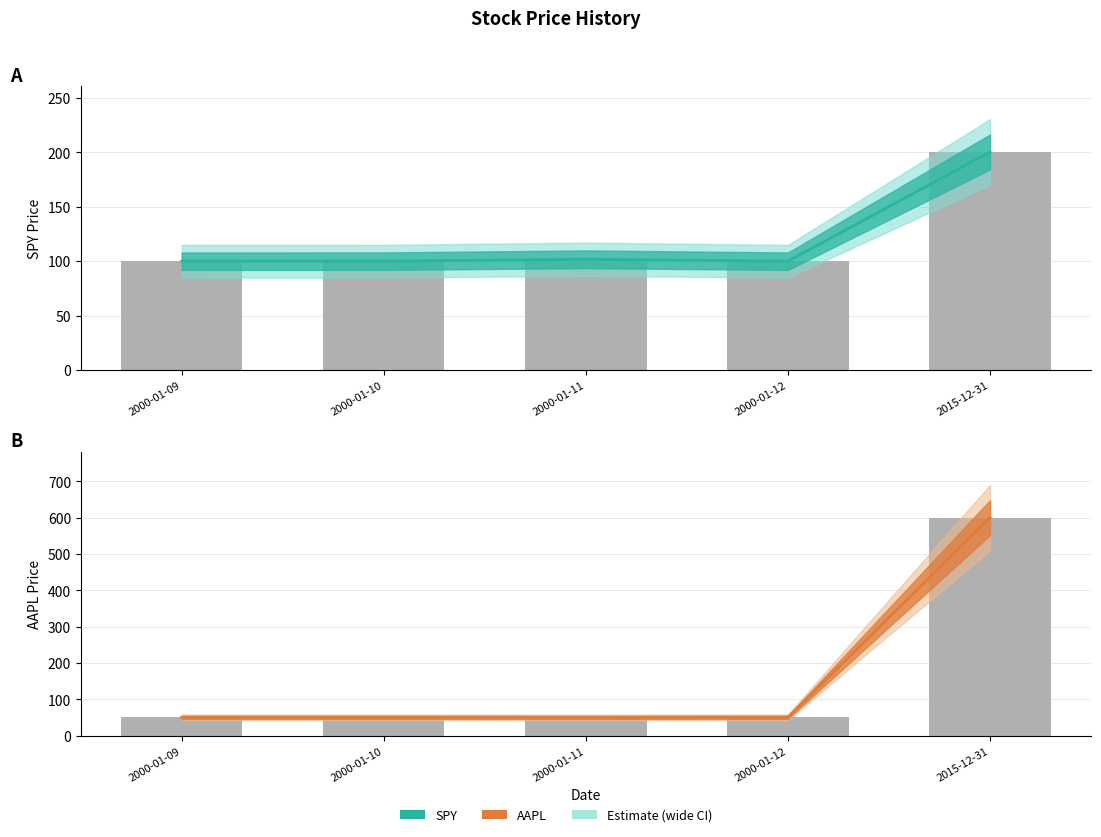

Which label corresponds to the largest value in the chart?

2015-12-31